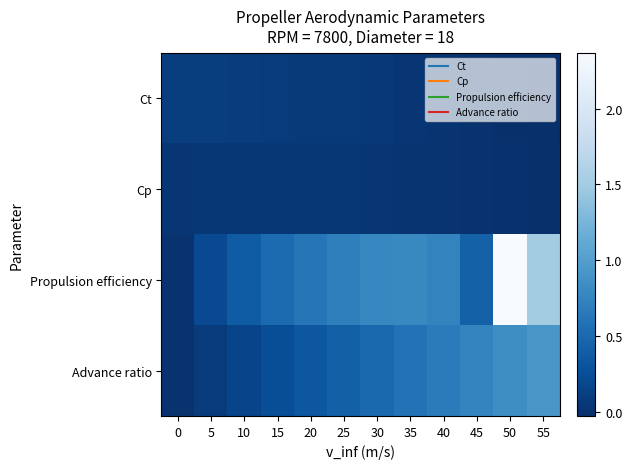

Which series changed the most between 15 and 45?

Advance ratio